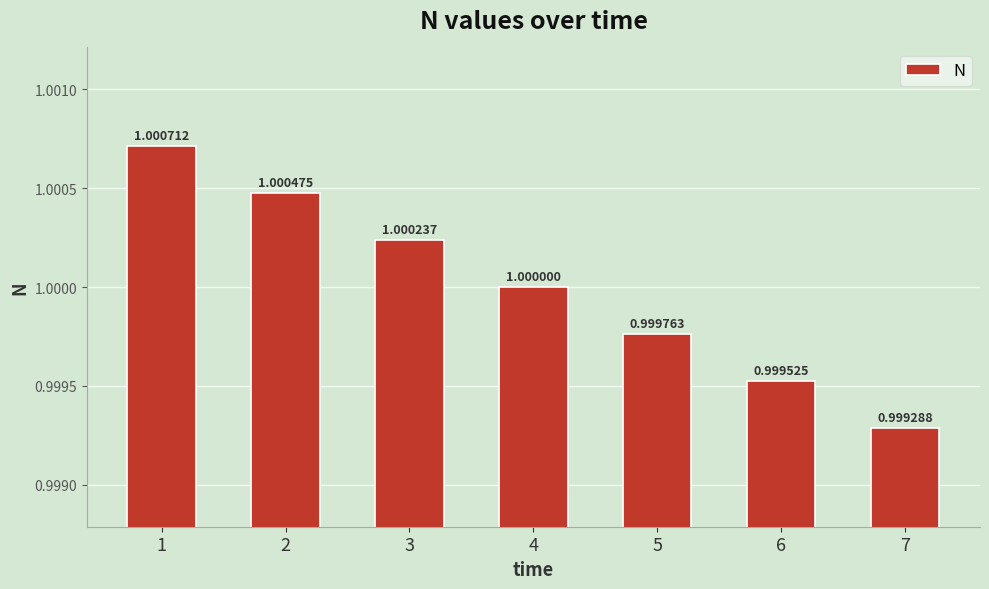

Which has a higher value, 6 or 5?

5